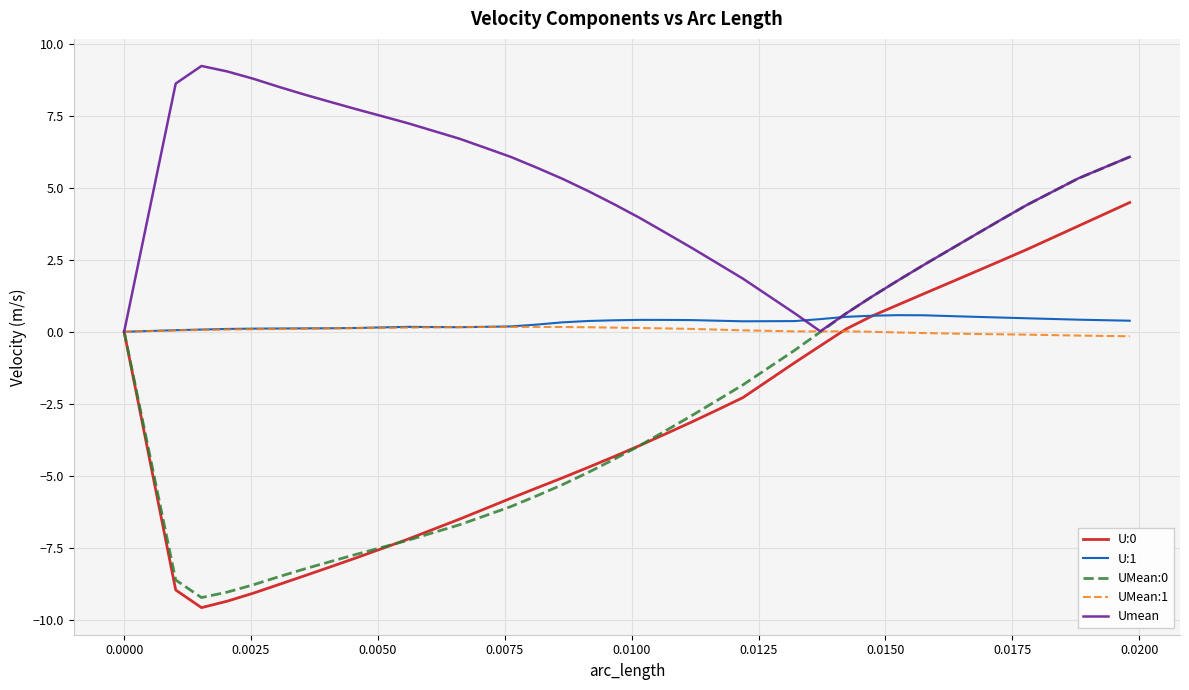

What is the maximum value for Umean?

9.2